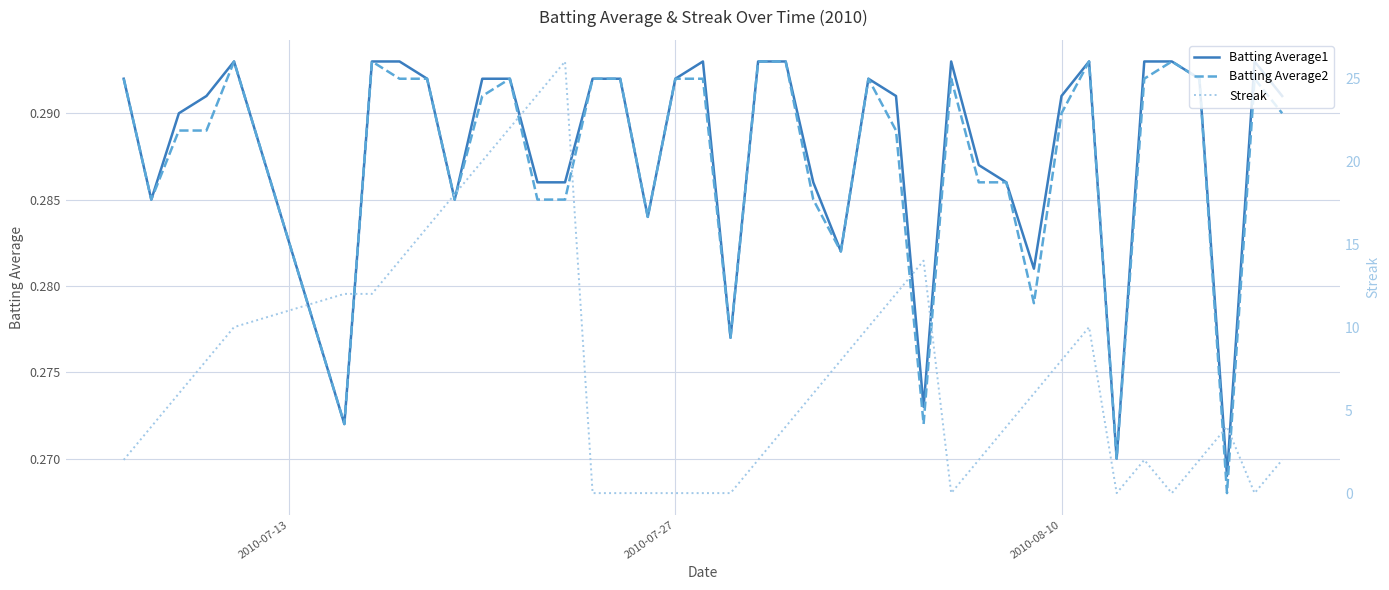

What is the maximum value shown in the chart?

26.0